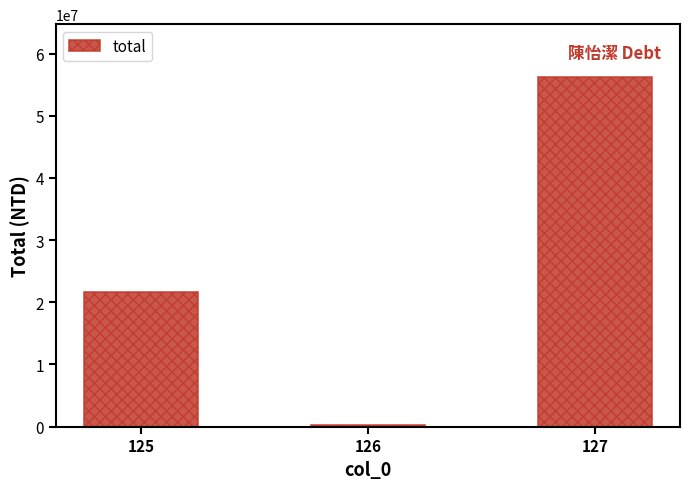

Count the values in the range 193462 to 56300000.

3